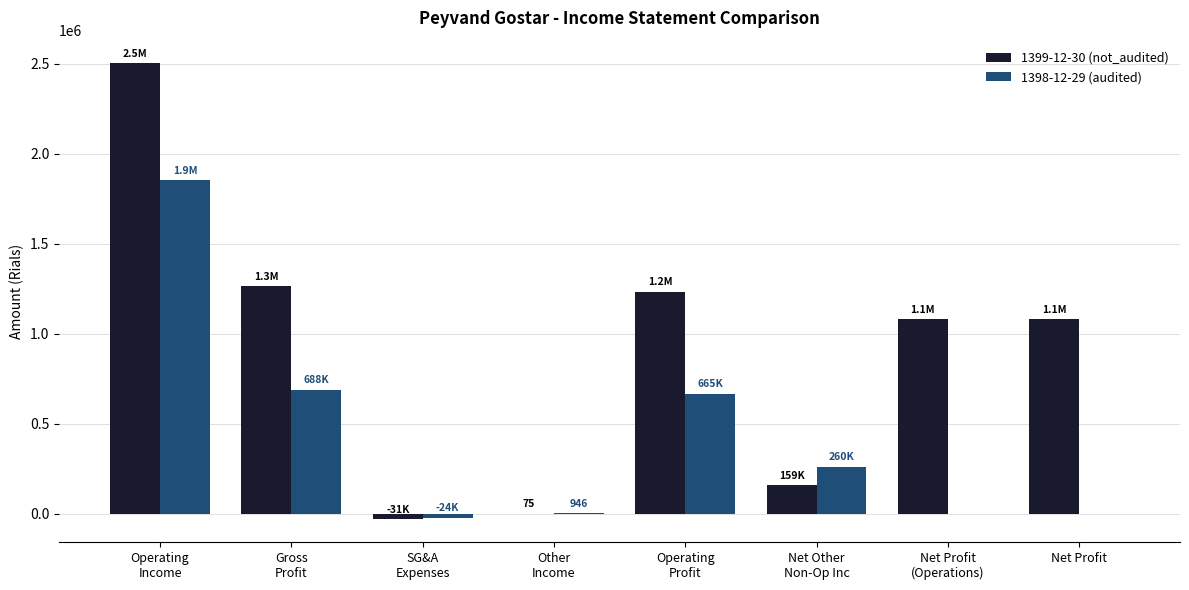

What is the spread (max minus min) of values at SG&A
Expenses?

6897